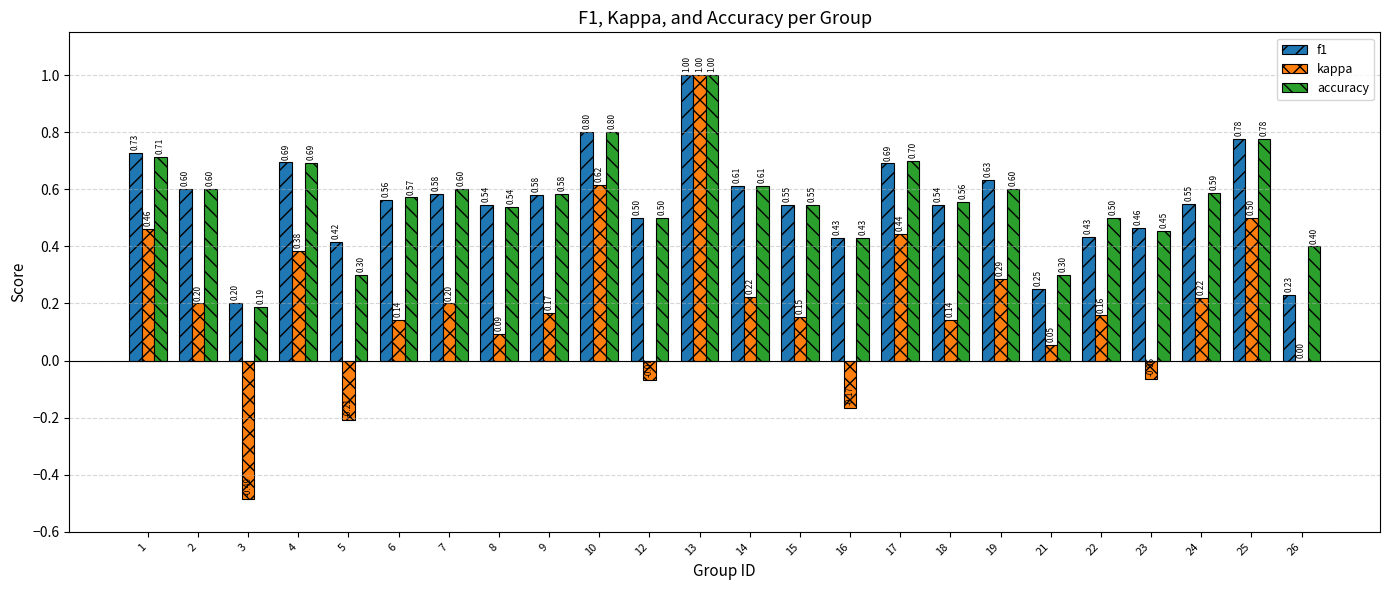

Which series has the largest total across all categories?

accuracy